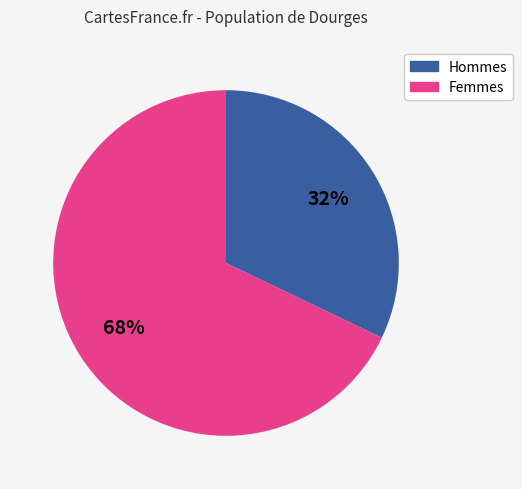

To the nearest percent, what is the average slice percentage?

50%